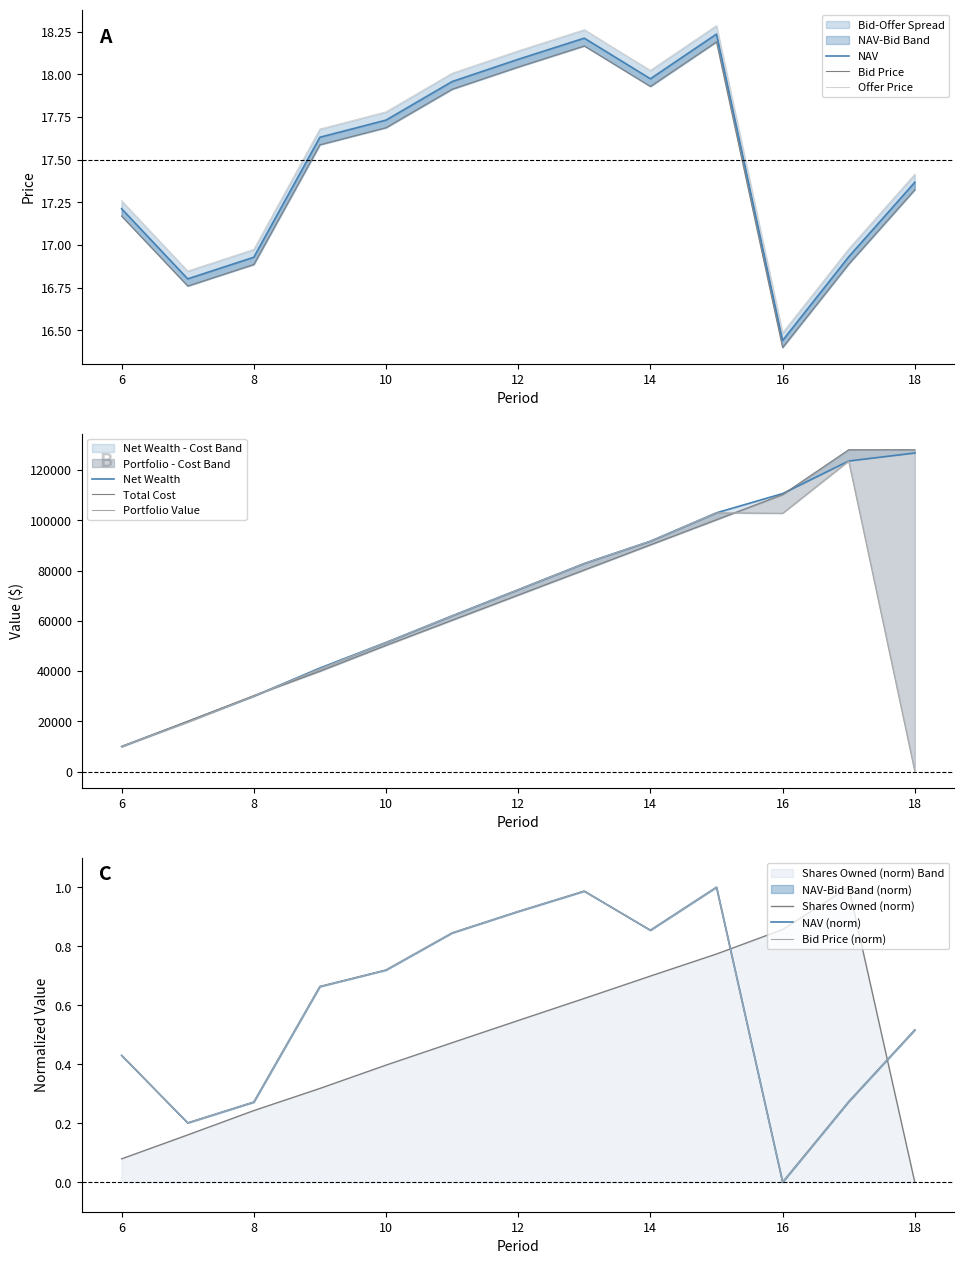

True or false: Offer Price and Bid Price intersect in this chart.

False